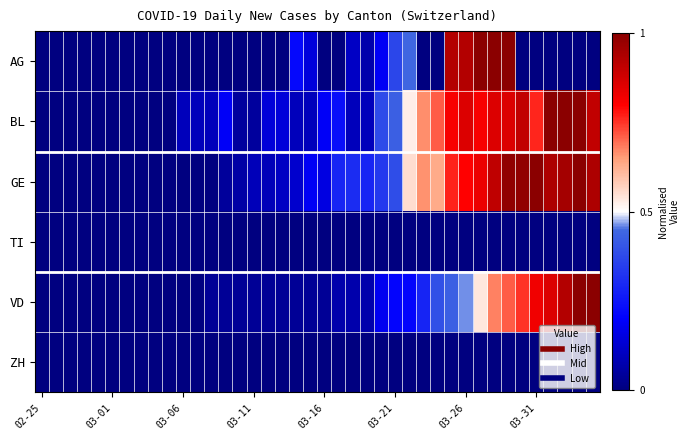

What is the greatest value displayed?

1.0